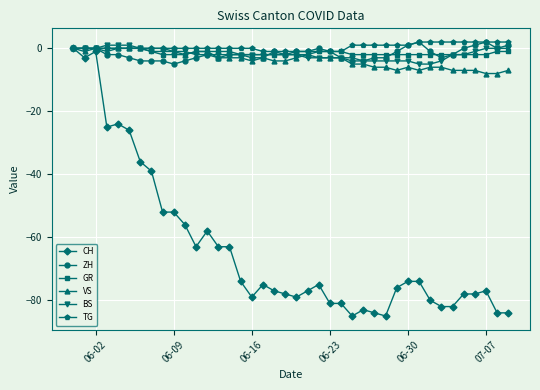

What is the value of the CH point at the 14th from the left?

-63